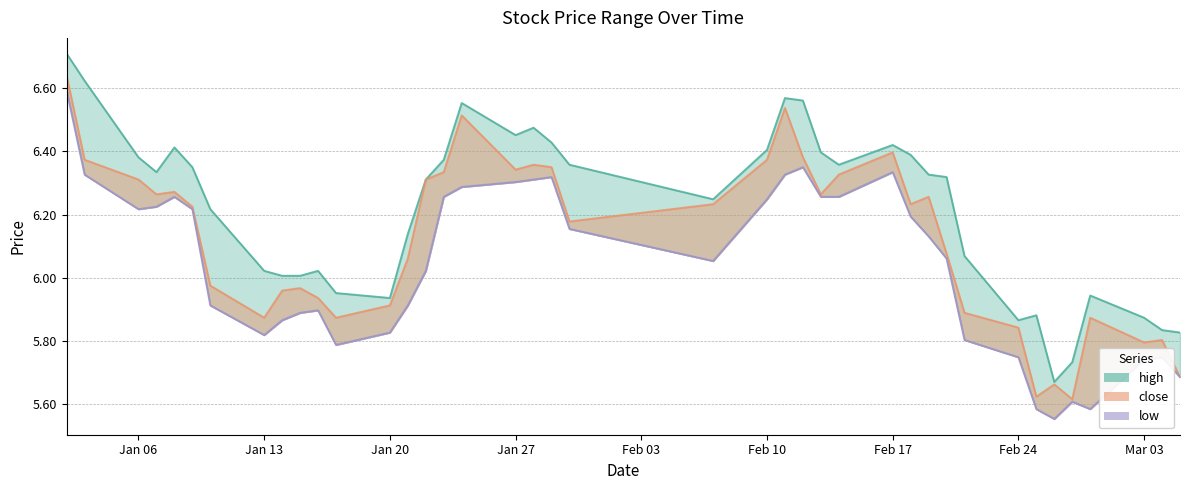

What is the label of the 38th point from the right?

Jan 06